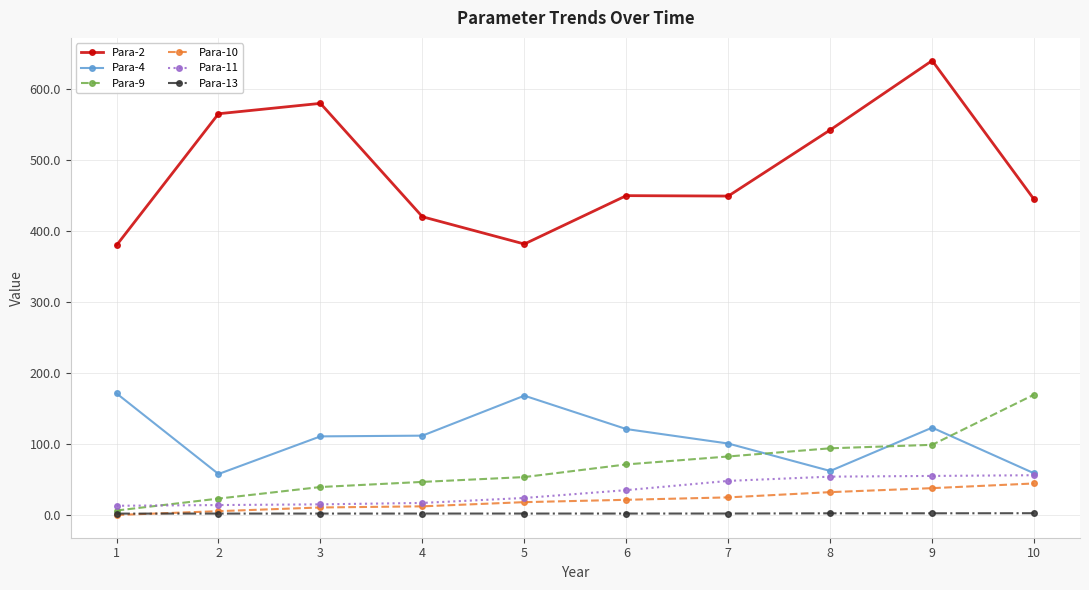

What are all the series names shown in the legend?

Para-2, Para-4, Para-9, Para-10, Para-11, Para-13